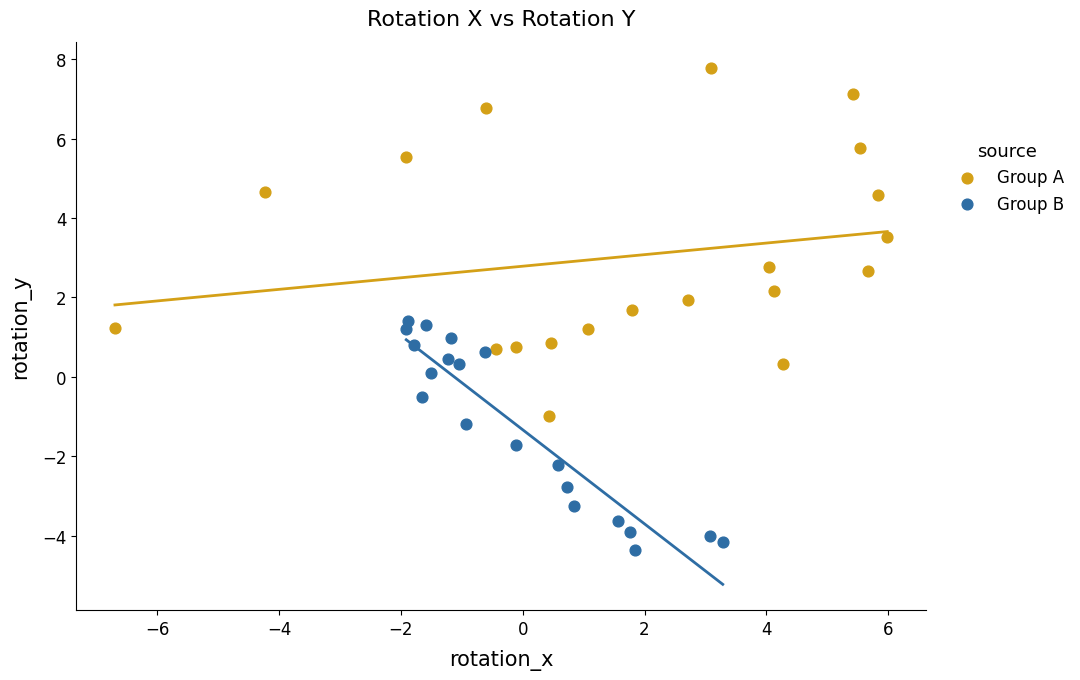

Which series contains the highest Y value?

Group A